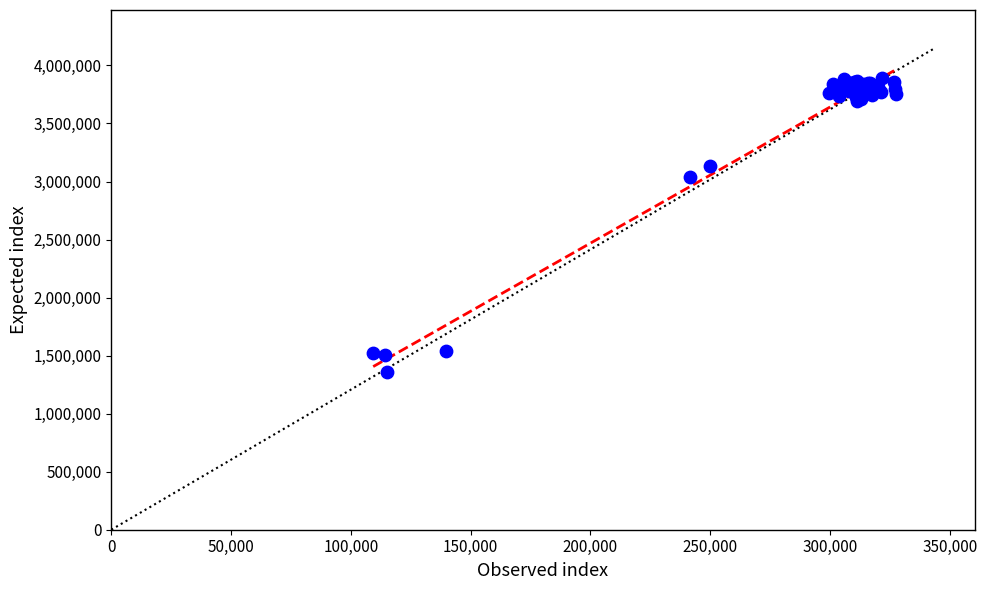

What Y value in the scatter plot is closest to 2628246?

3037750.4